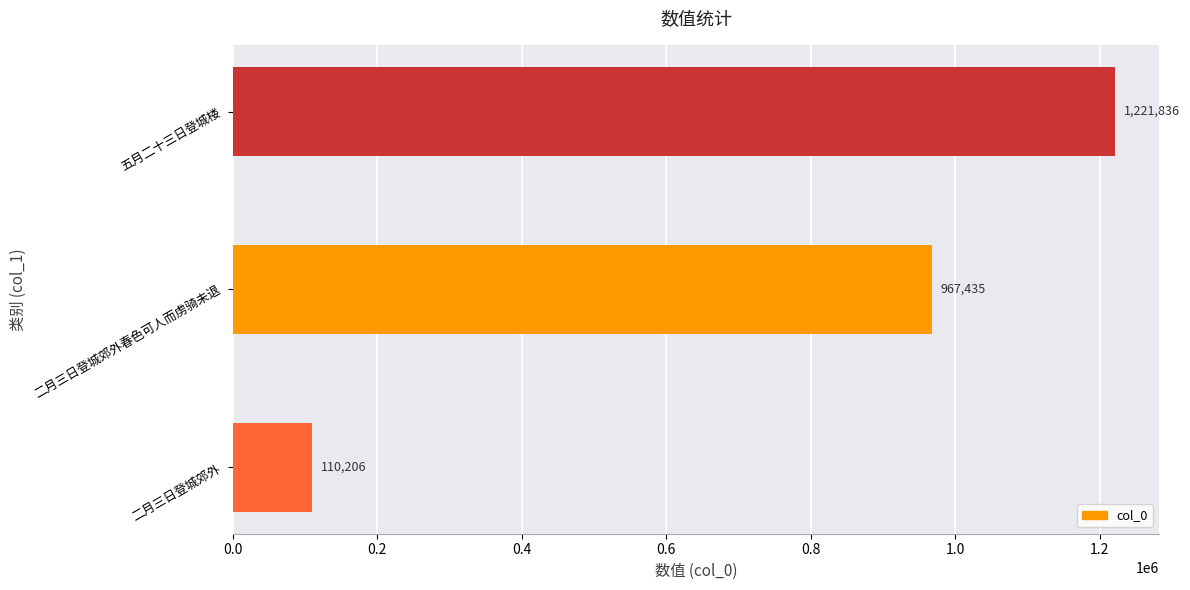

Between 二月三日登城郊外 and 二月三日登城郊外春色可人而虏骑未退, which is larger?

二月三日登城郊外春色可人而虏骑未退